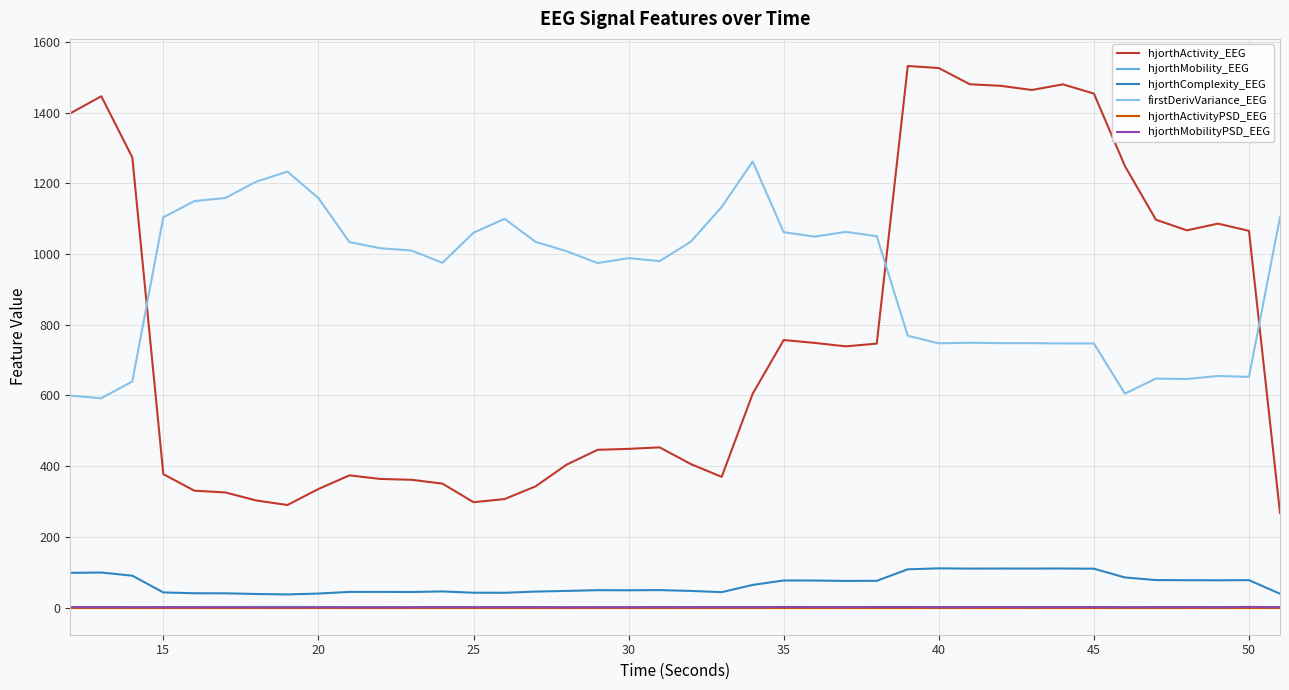

Which series has the widest spread of values?

hjorthActivity_EEG